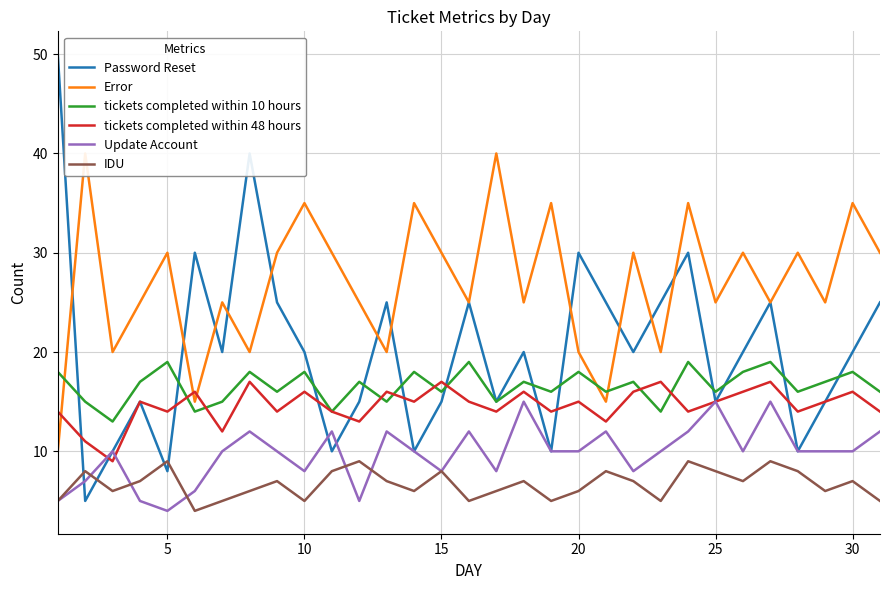

What are all the series names shown in the legend?

Password Reset, Error, tickets completed within 10 hours, tickets completed within 48 hours, Update Account, IDU